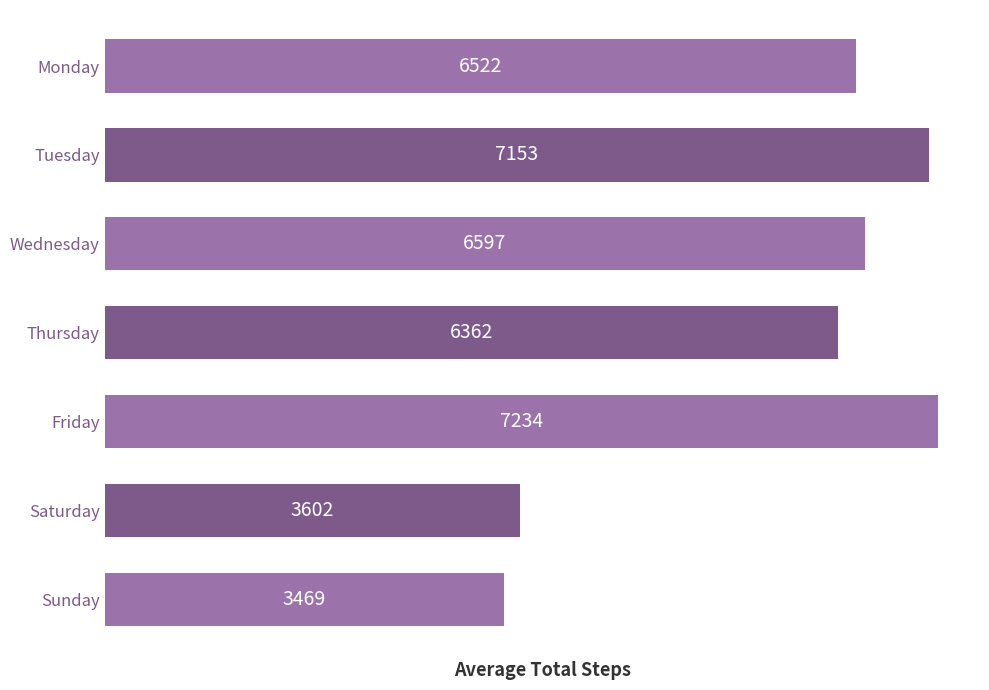

What value does the data have at Friday, to the nearest 10?

7230